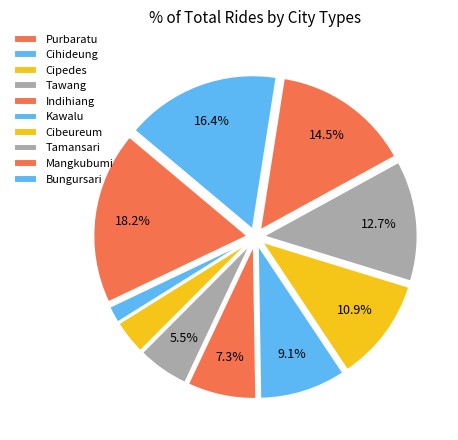

True or false: Mangkubumi accounts for 15% of the total.

True